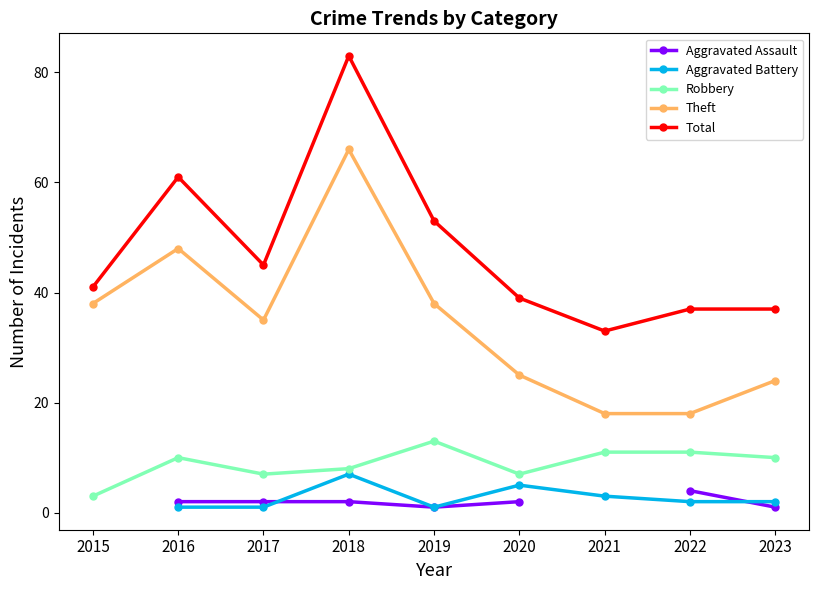

What is the minimum value shown in the chart?

1.0